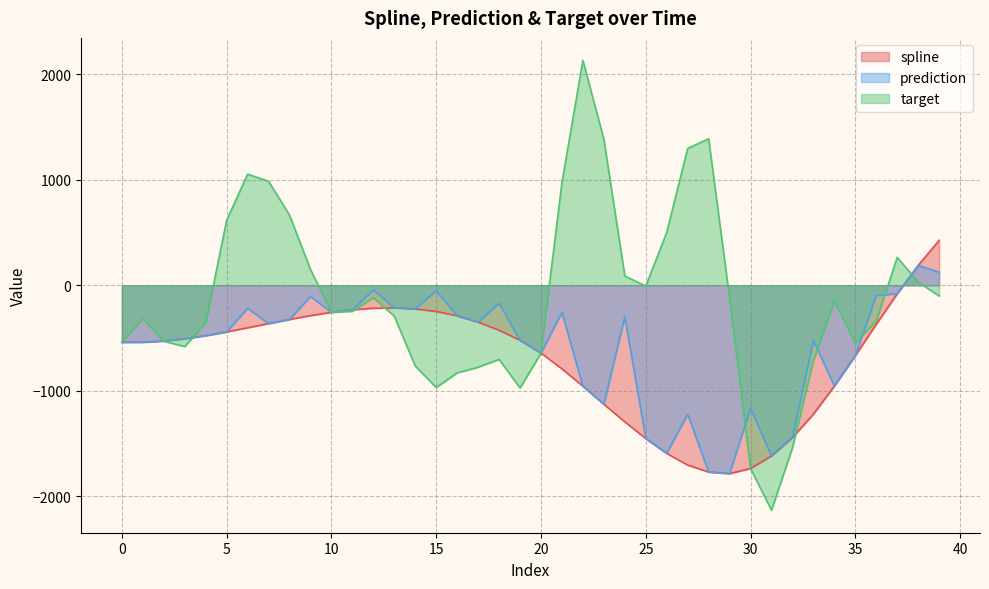

What is the smallest value displayed?

-2132.7